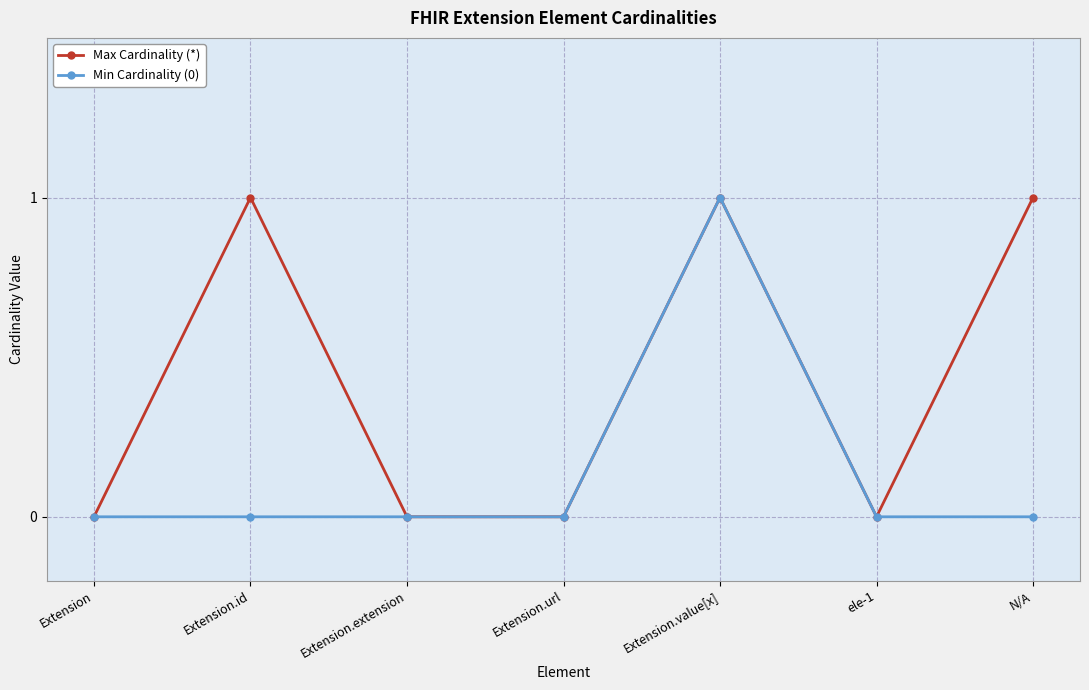

What is the label of the 3rd point from the left?

Extension.extension